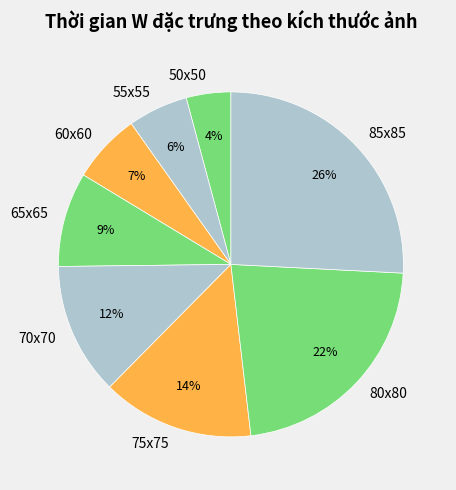

How many segments does this pie chart have?

8